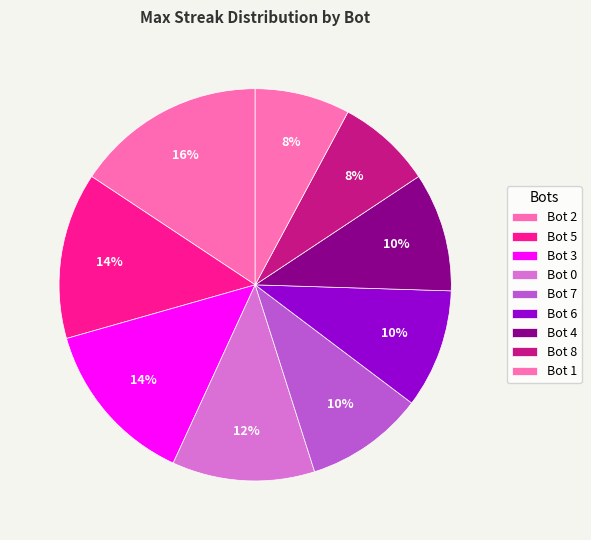

The Bot 4 slice represents 10% of the pie. True or false?

True